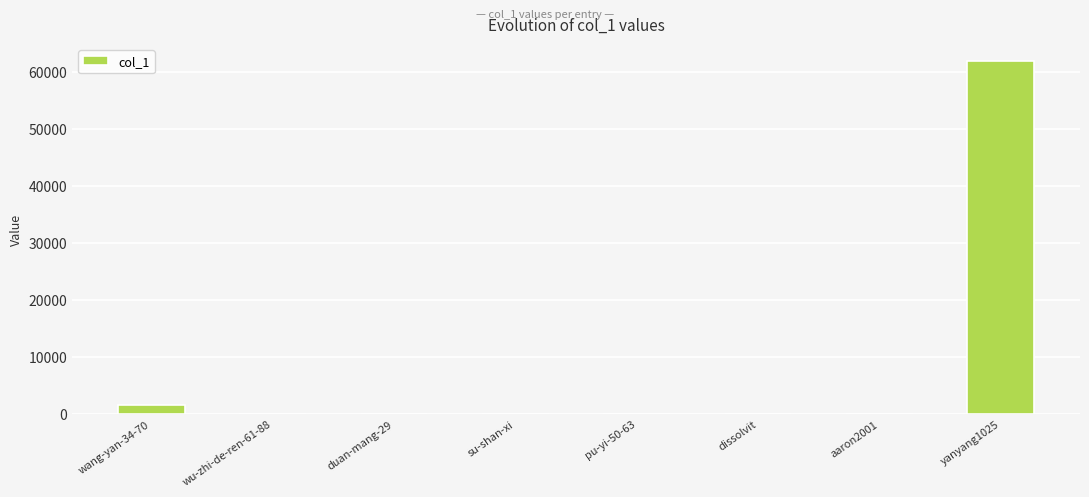

At which label is the value closest to 30912?

wang-yan-34-70